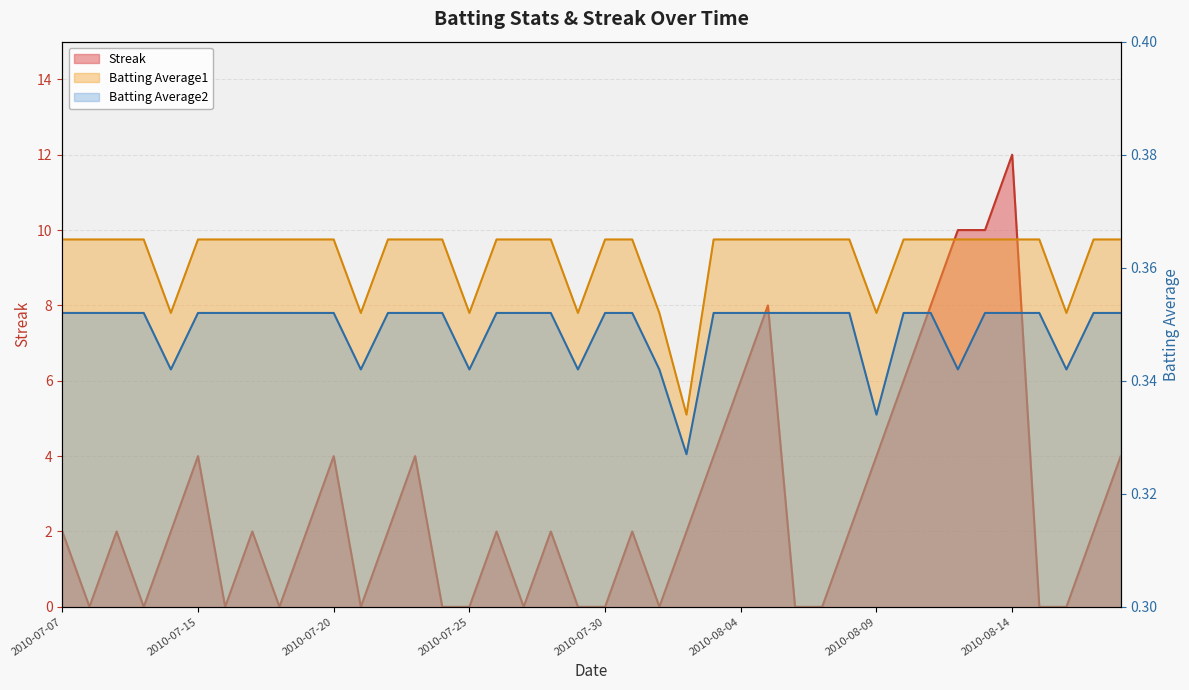

Reading right to left, what are all the values shown in this chart?

Streak: 2010-08-18=4.0	2010-08-17=2.0	2010-08-16=0.0	2010-08-15=0.0	2010-08-14=12.0	2010-08-13=10.0	2010-08-12=10.0	2010-08-11=8.0	2010-08-10=6.0	2010-08-09=4.0	2010-08-08=2.0	2010-08-07=0.0	2010-08-06=0.0	2010-08-05=8.0	2010-08-04=6.0	2010-08-03=4.0	2010-08-02=2.0	2010-08-01=0.0	2010-07-31=2.0	2010-07-30=0.0	2010-07-29=0.0	2010-07-28=2.0	2010-07-27=0.0	2010-07-26=2.0	2010-07-25=0.0	2010-07-24=0.0	2010-07-23=4.0	2010-07-22=2.0	2010-07-21=0.0	2010-07-20=4.0	2010-07-19=2.0	2010-07-18=0.0	2010-07-17=2.0	2010-07-16=0.0	2010-07-15=4.0	2010-07-11=2.0	2010-07-10=0.0	2010-07-09=2.0	2010-07-08=0.0	2010-07-07=2.0
Batting Average1: 2010-08-18=0.4	2010-08-17=0.4	2010-08-16=0.4	2010-08-15=0.4	2010-08-14=0.4	2010-08-13=0.4	2010-08-12=0.4	2010-08-11=0.4	2010-08-10=0.4	2010-08-09=0.4	2010-08-08=0.4	2010-08-07=0.4	2010-08-06=0.4	2010-08-05=0.4	2010-08-04=0.4	2010-08-03=0.4	2010-08-02=0.3	2010-08-01=0.4	2010-07-31=0.4	2010-07-30=0.4	2010-07-29=0.4	2010-07-28=0.4	2010-07-27=0.4	2010-07-26=0.4	2010-07-25=0.4	2010-07-24=0.4	2010-07-23=0.4	2010-07-22=0.4	2010-07-21=0.4	2010-07-20=0.4	2010-07-19=0.4	2010-07-18=0.4	2010-07-17=0.4	2010-07-16=0.4	2010-07-15=0.4	2010-07-11=0.4	2010-07-10=0.4	2010-07-09=0.4	2010-07-08=0.4	2010-07-07=0.4
Batting Average2: 2010-08-18=0.4	2010-08-17=0.4	2010-08-16=0.3	2010-08-15=0.4	2010-08-14=0.4	2010-08-13=0.4	2010-08-12=0.3	2010-08-11=0.4	2010-08-10=0.4	2010-08-09=0.3	2010-08-08=0.4	2010-08-07=0.4	2010-08-06=0.4	2010-08-05=0.4	2010-08-04=0.4	2010-08-03=0.4	2010-08-02=0.3	2010-08-01=0.3	2010-07-31=0.4	2010-07-30=0.4	2010-07-29=0.3	2010-07-28=0.4	2010-07-27=0.4	2010-07-26=0.4	2010-07-25=0.3	2010-07-24=0.4	2010-07-23=0.4	2010-07-22=0.4	2010-07-21=0.3	2010-07-20=0.4	2010-07-19=0.4	2010-07-18=0.4	2010-07-17=0.4	2010-07-16=0.4	2010-07-15=0.4	2010-07-11=0.3	2010-07-10=0.4	2010-07-09=0.4	2010-07-08=0.4	2010-07-07=0.4